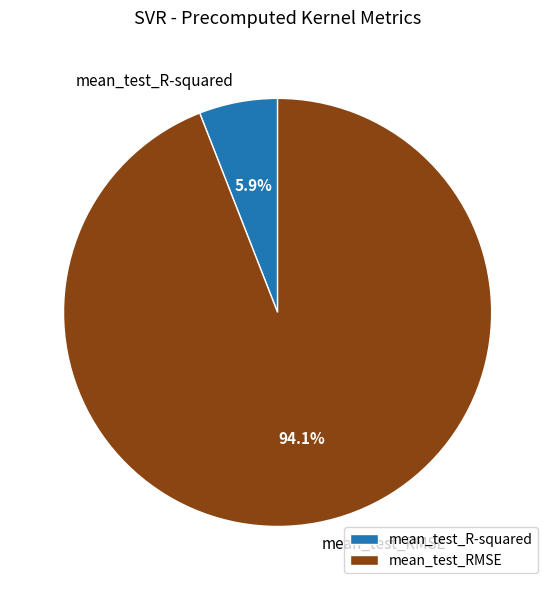

Rank the categories by value from highest to lowest.

mean_test_RMSE, mean_test_R-squared